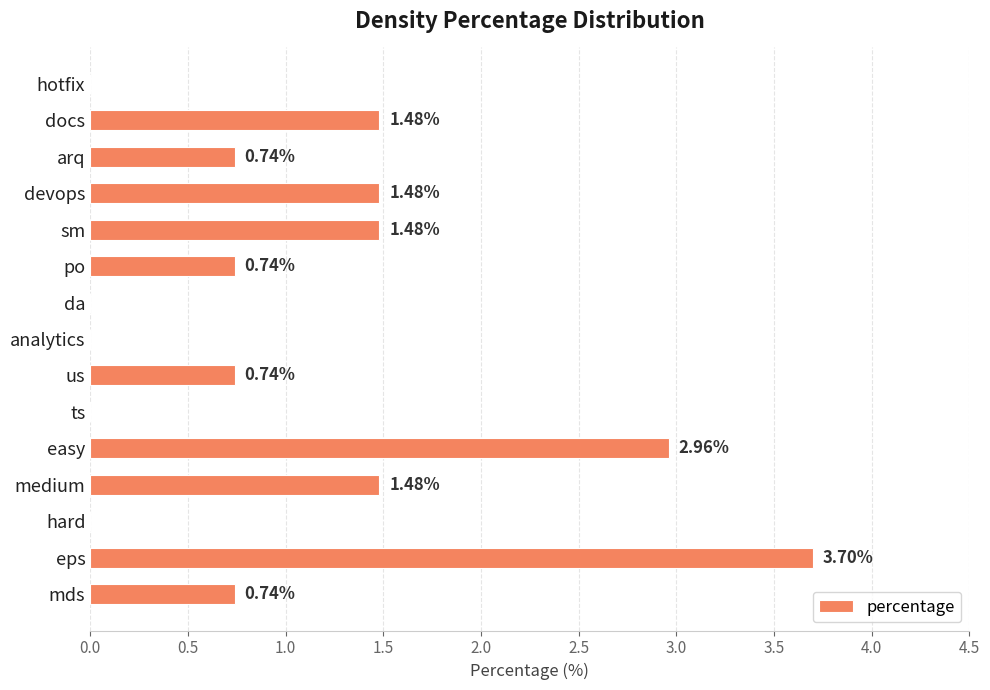

Are the bars grouped side by side (vs. stacked)?

No